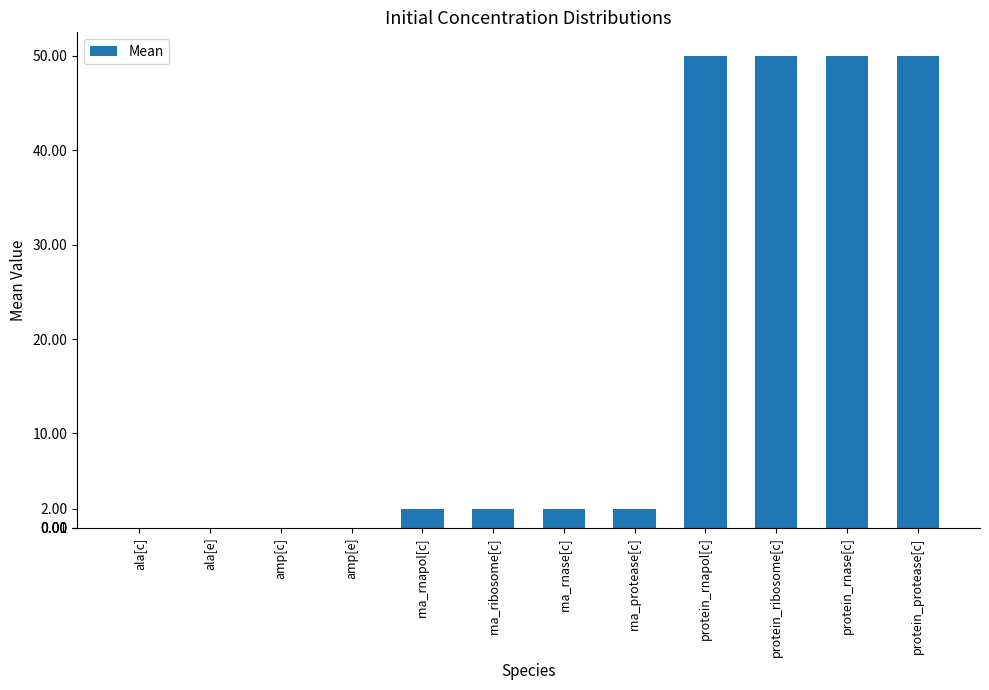

True or false: the data shows 79.8 at protein_ribosome[c].

False